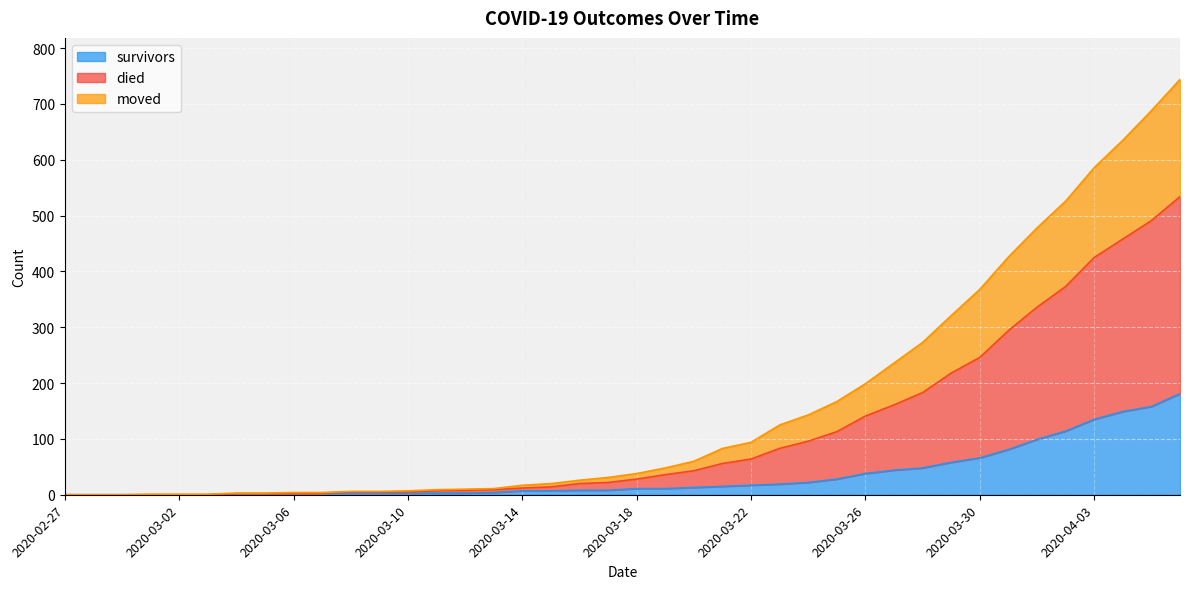

At which category is the sum across all series the highest?

2020-04-06